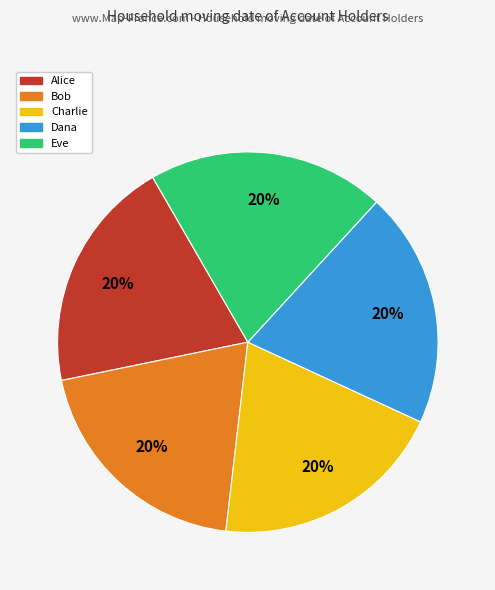

What is the ratio of the value at Dana to the value at Charlie?

1.0